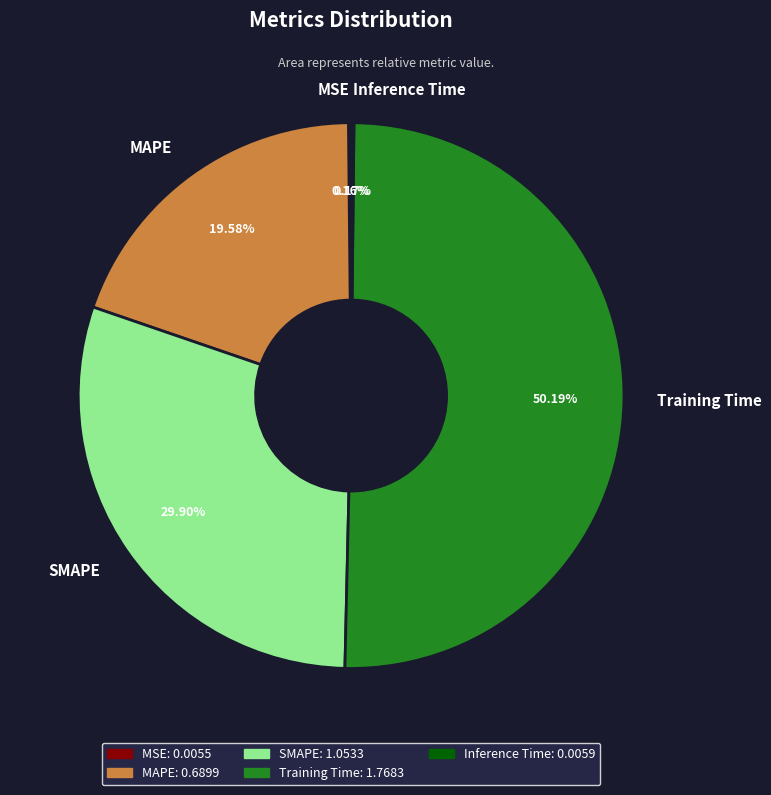

To the nearest percent, what portion does MAPE represent?

20%